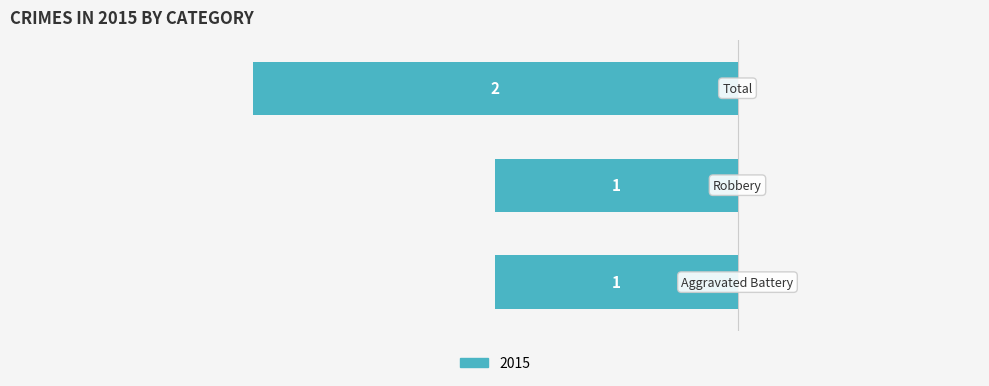

Does the chart contain any negative values?

Yes